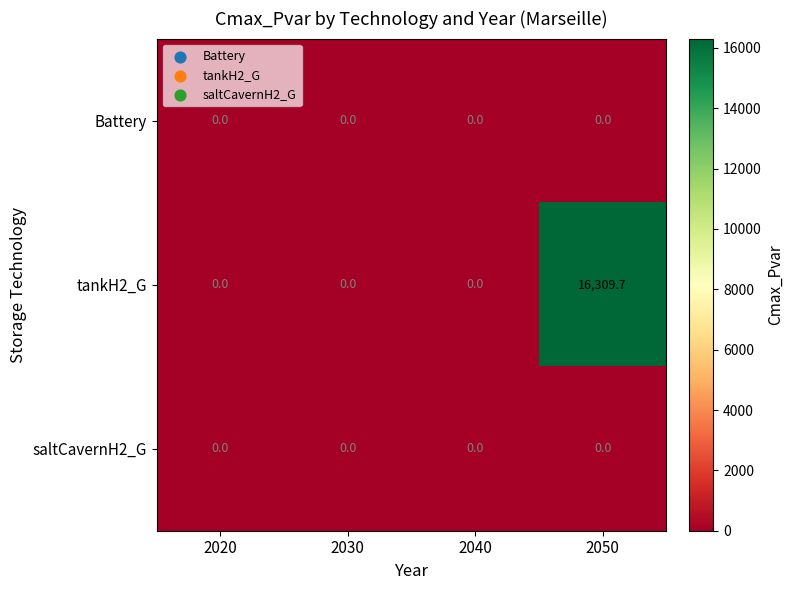

What is the greatest value displayed?

16309.7